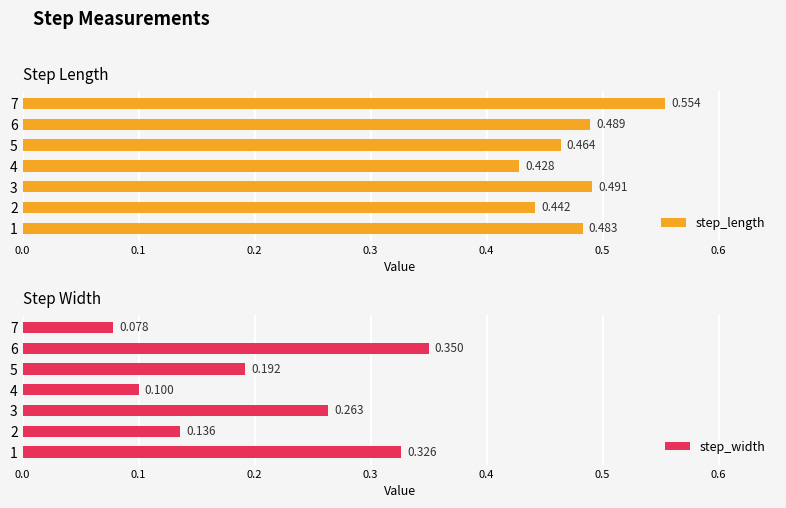

What is the value of the step_length bar at the 4th from the left?

0.4